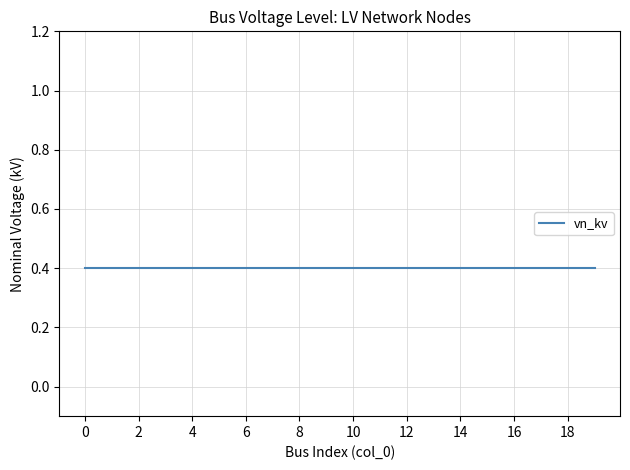

What is the value of the vn_kv point at the 9th from the left?

0.4